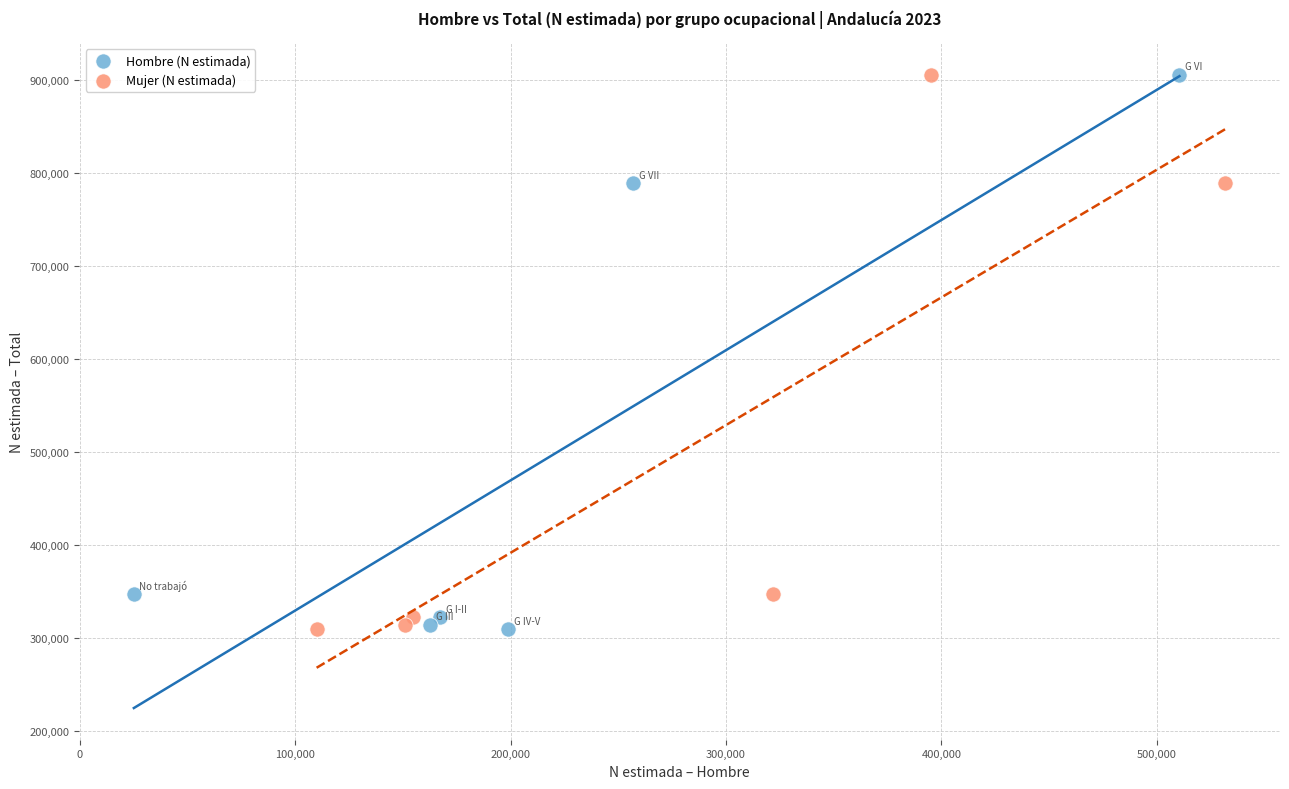

What are all the series names shown in the legend?

Hombre (N estimada), Mujer (N estimada)